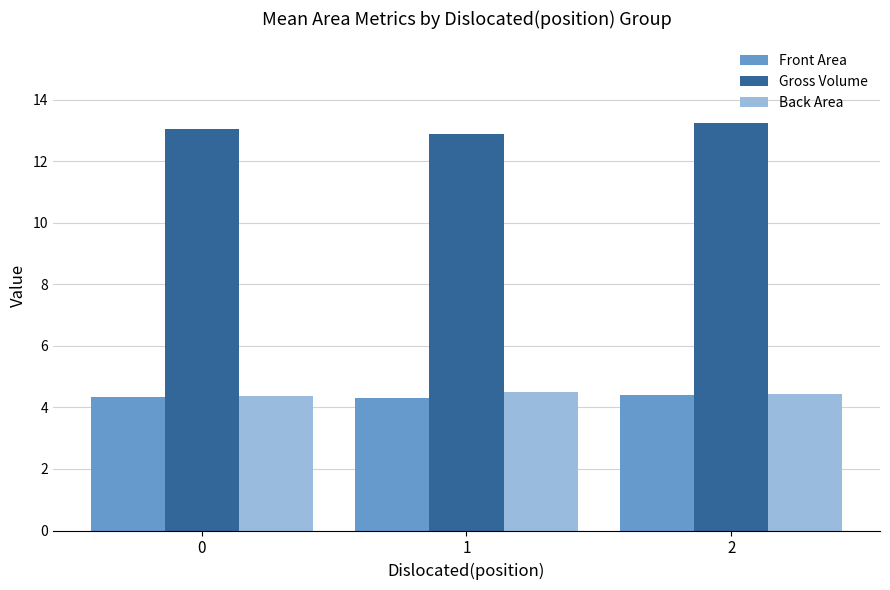

Count the number of categories in the chart.

3